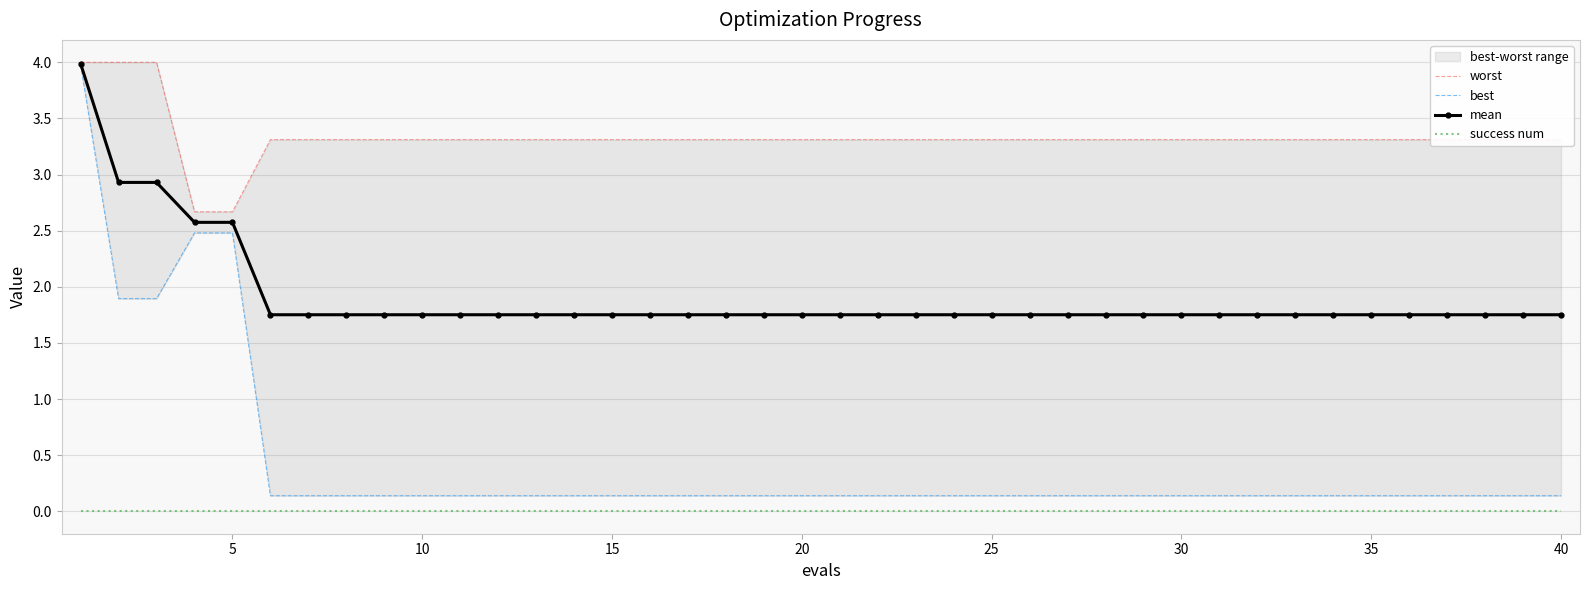

The worst series shows 2.1 at 27. True or false?

False